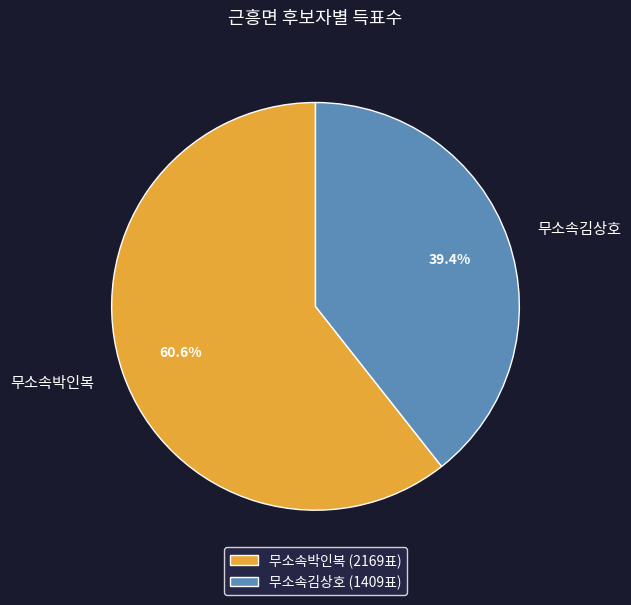

How many slices are in this pie chart?

2